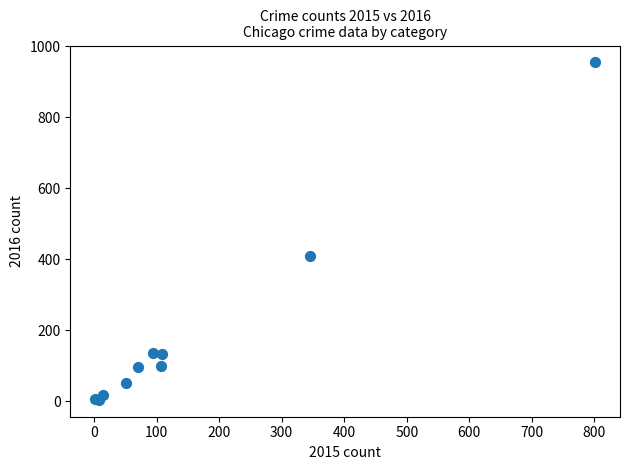

What Y value in the scatter plot is closest to 479?

409